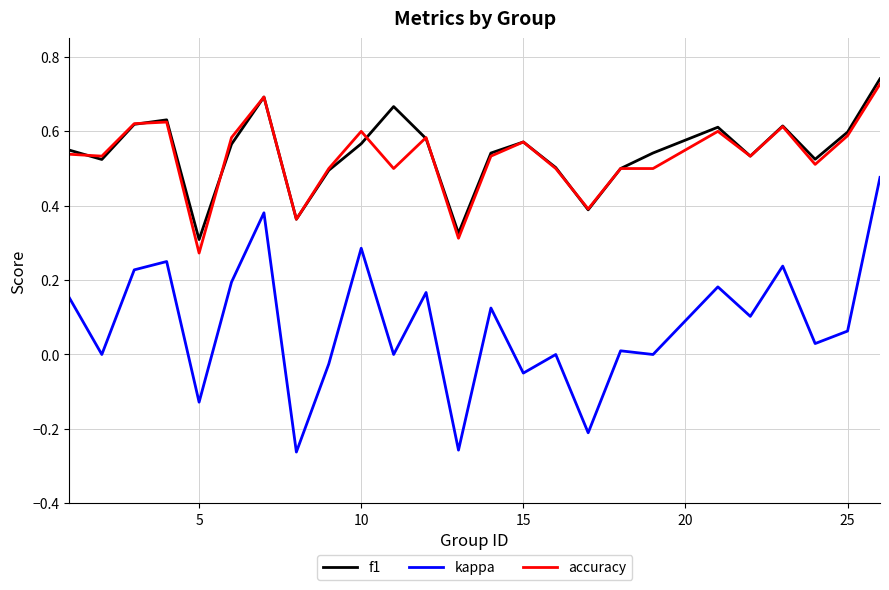

True or false: f1 and kappa cross at least once.

False